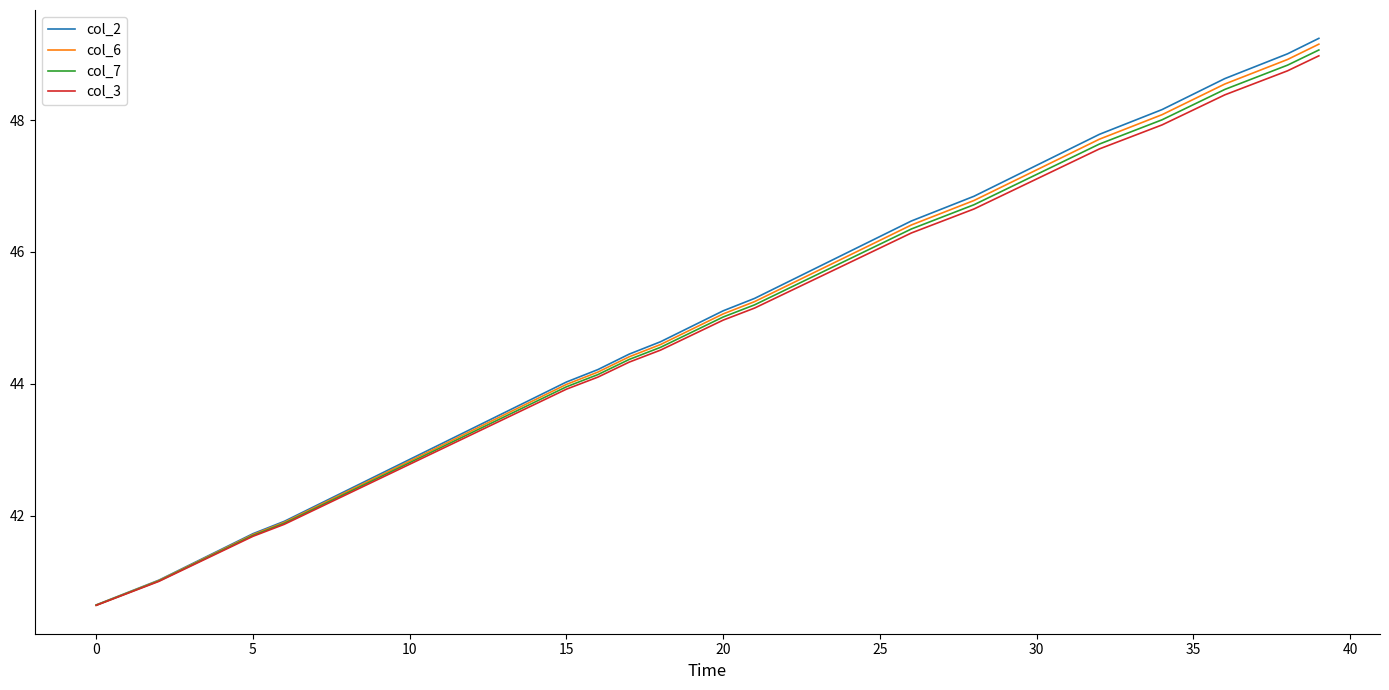

Which series has the largest range (max minus min)?

col_2